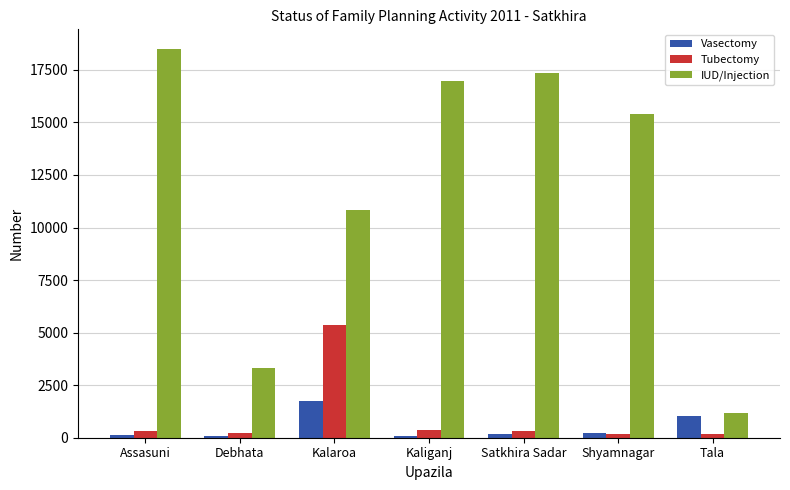

What is the label of the 7th bar from the left?

Tala